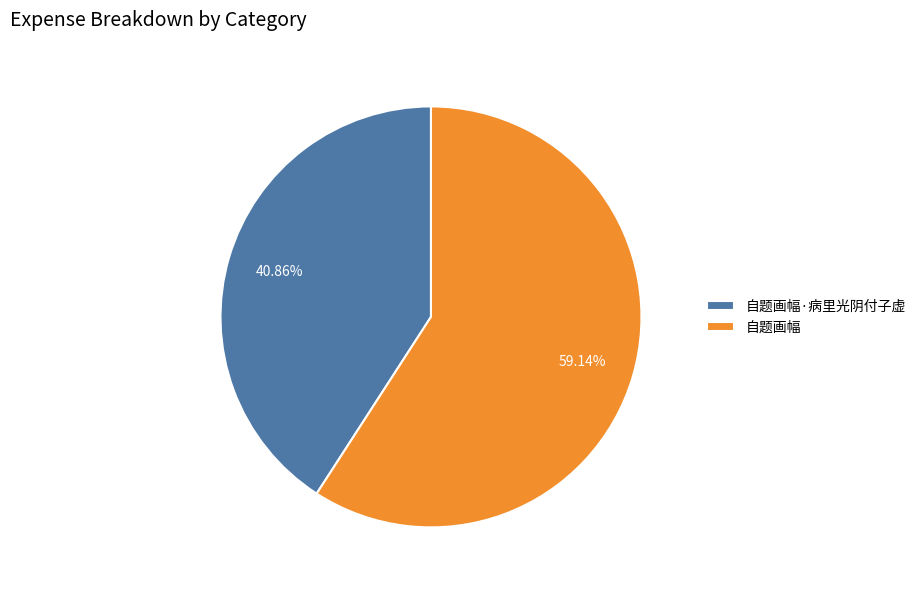

Is it true that 自题画幅·病里光阴付子虚 is 46% of the pie?

False